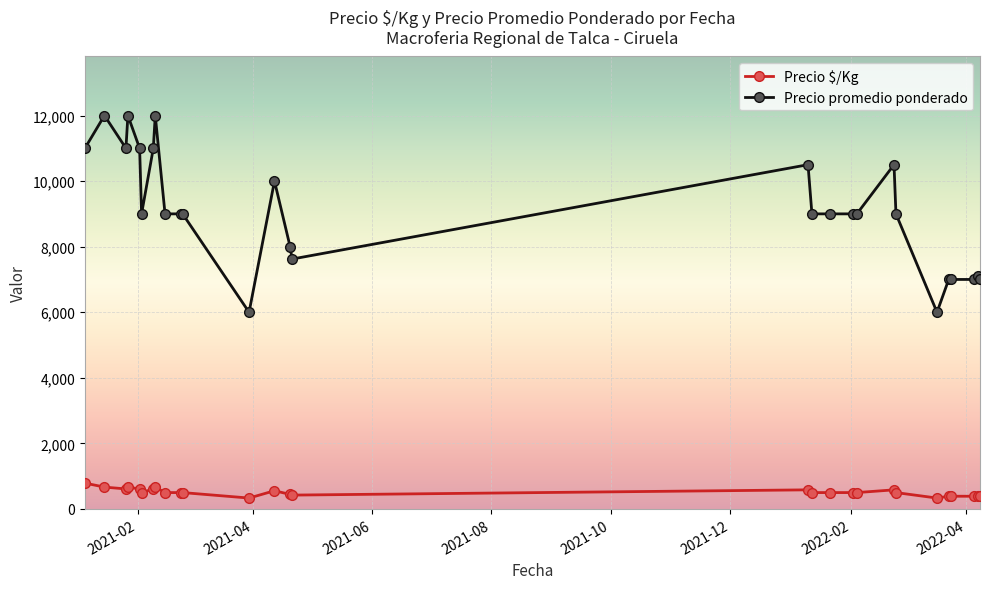

True or false: Precio $/Kg and Precio promedio ponderado intersect in this chart.

False